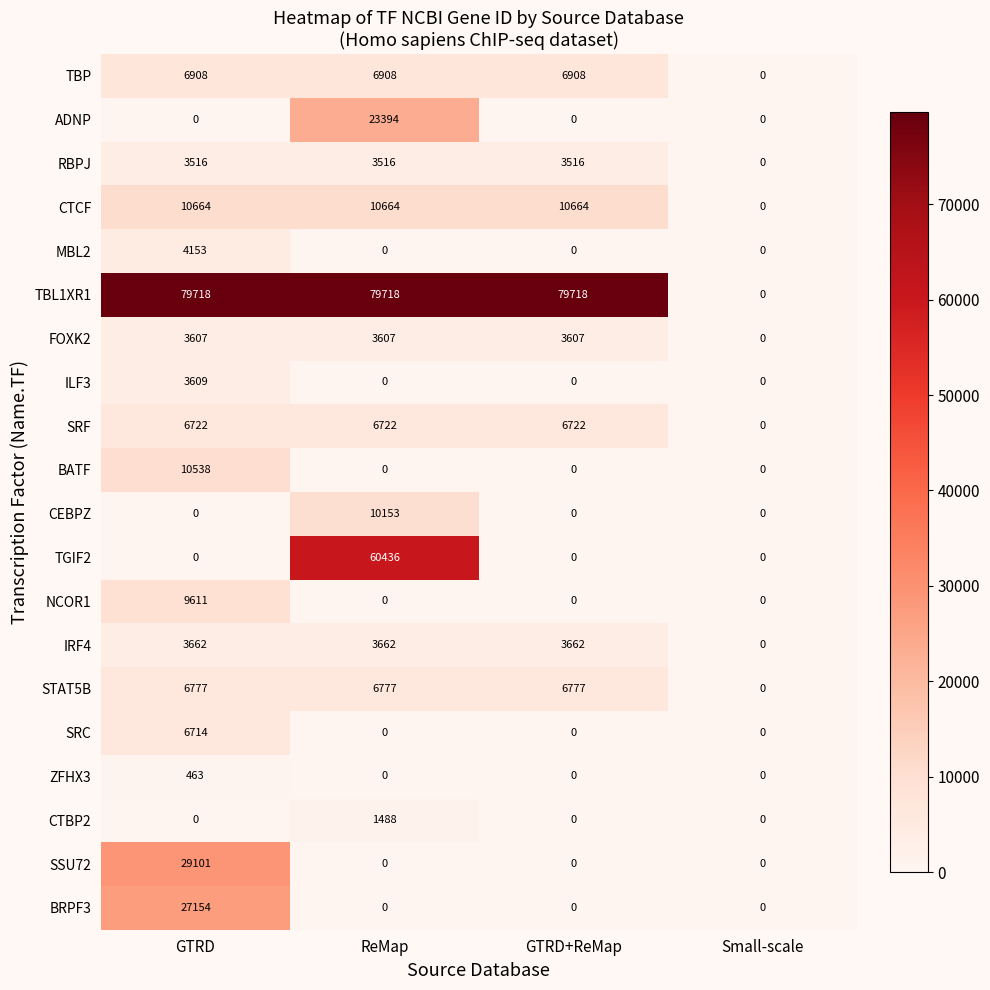

How many values in SSU72 are above zero?

1